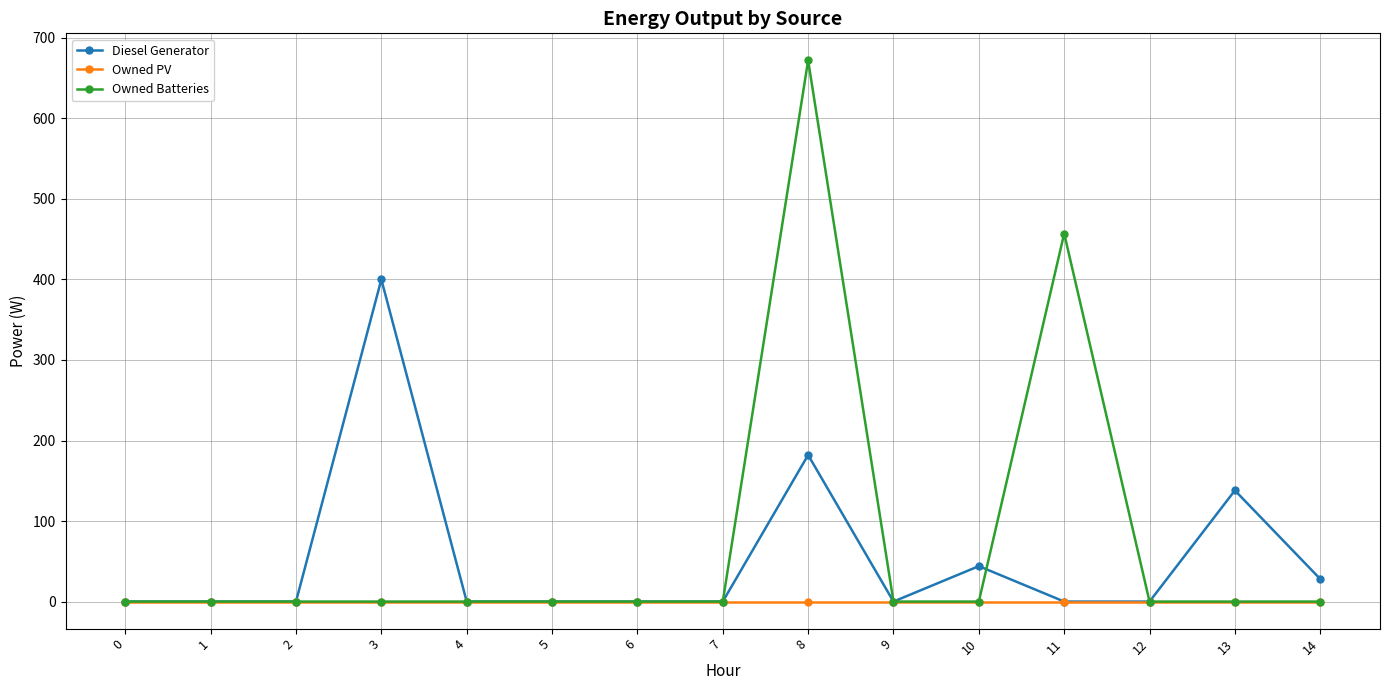

Which series changed the most between 3 and 5?

Diesel Generator